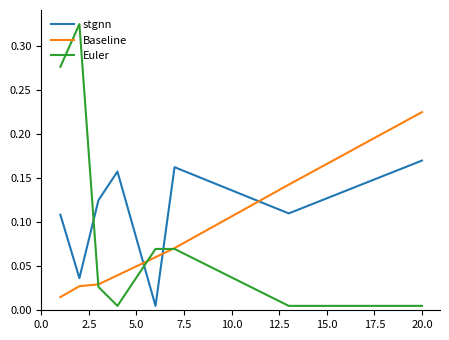

Which series has the widest spread of values?

Euler